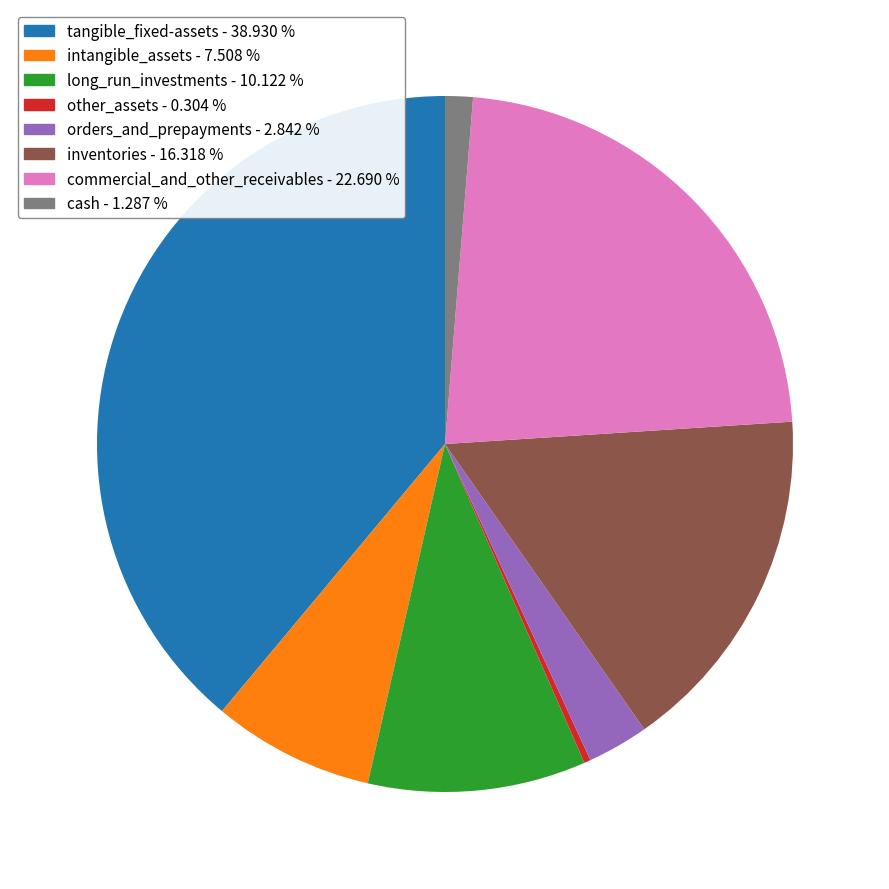

Is other_assets the majority of the pie?

No